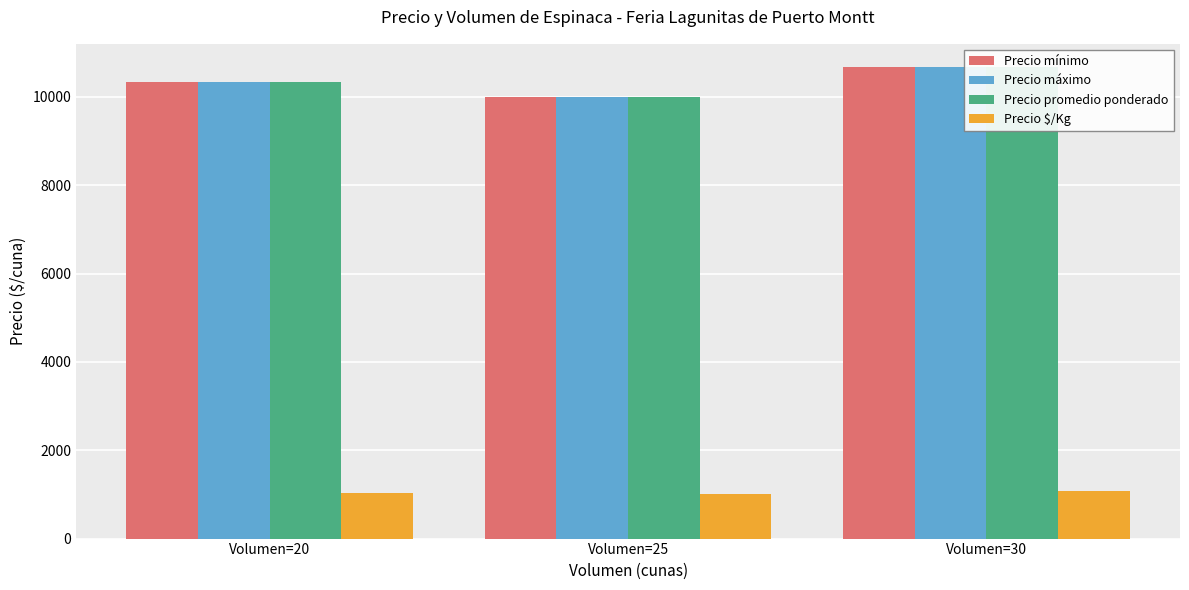

What are all the series names shown in the legend?

Precio mínimo, Precio máximo, Precio promedio ponderado, Precio $/Kg